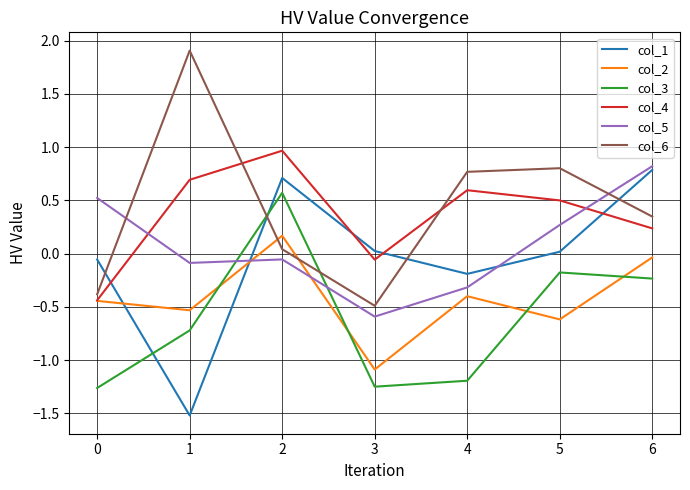

After their last crossing, which series has the higher values: col_6 or col_1?

col_1